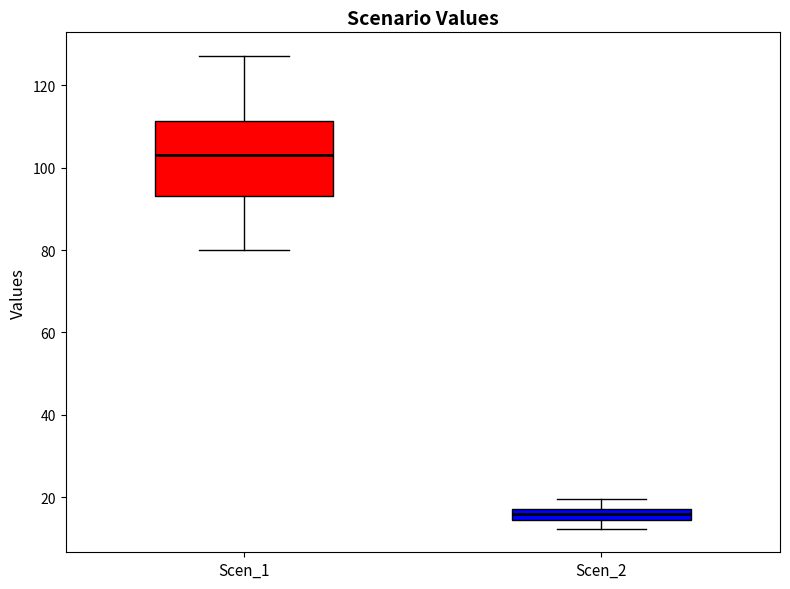

Comparing the boxes themselves (not the whiskers), which one is the tallest?

Scen_1